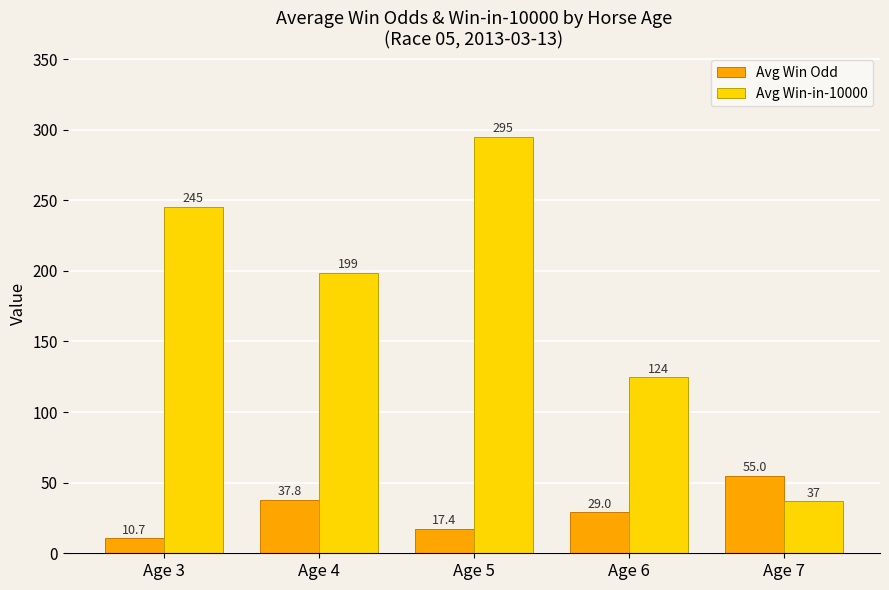

List the series in order of their peak value, lowest first.

Avg Win Odd, Avg Win-in-10000